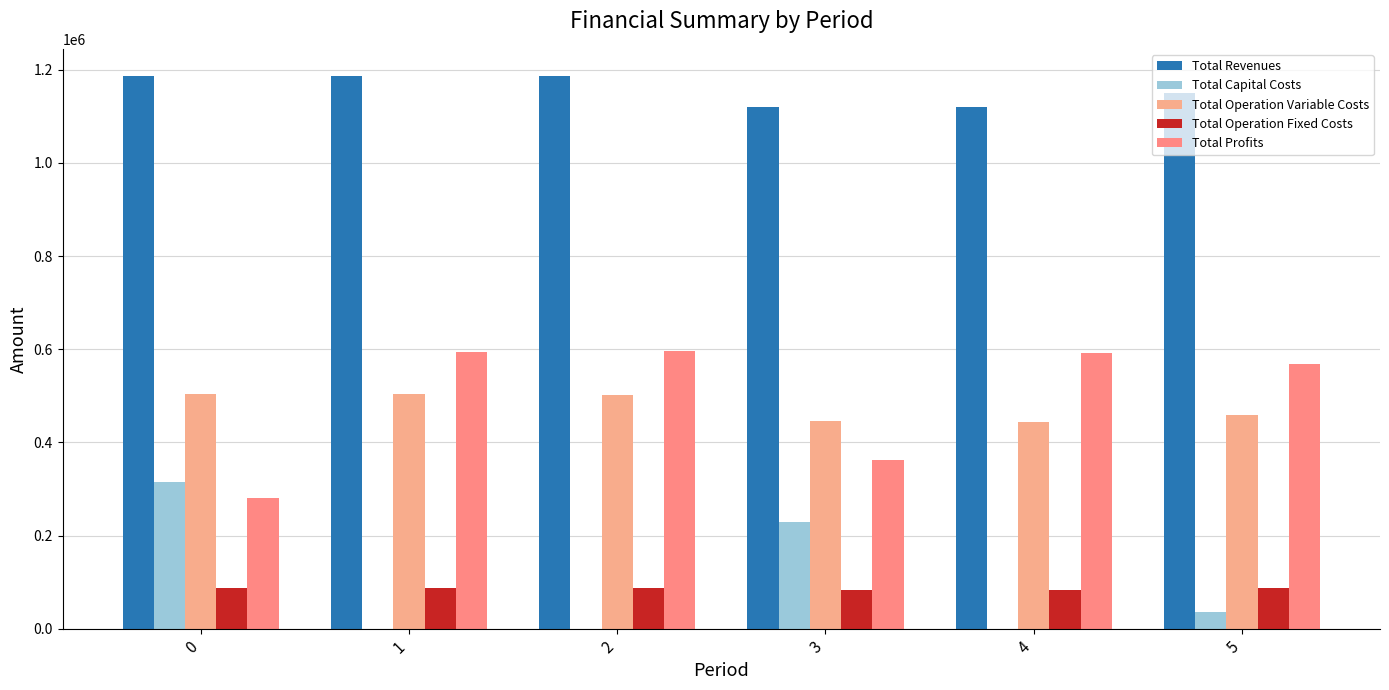

What is the difference between the Total Revenues values at 4 and 2?

64853.7